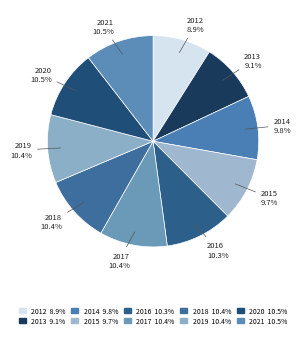

Between 2019 and 2015, which is larger?

2019